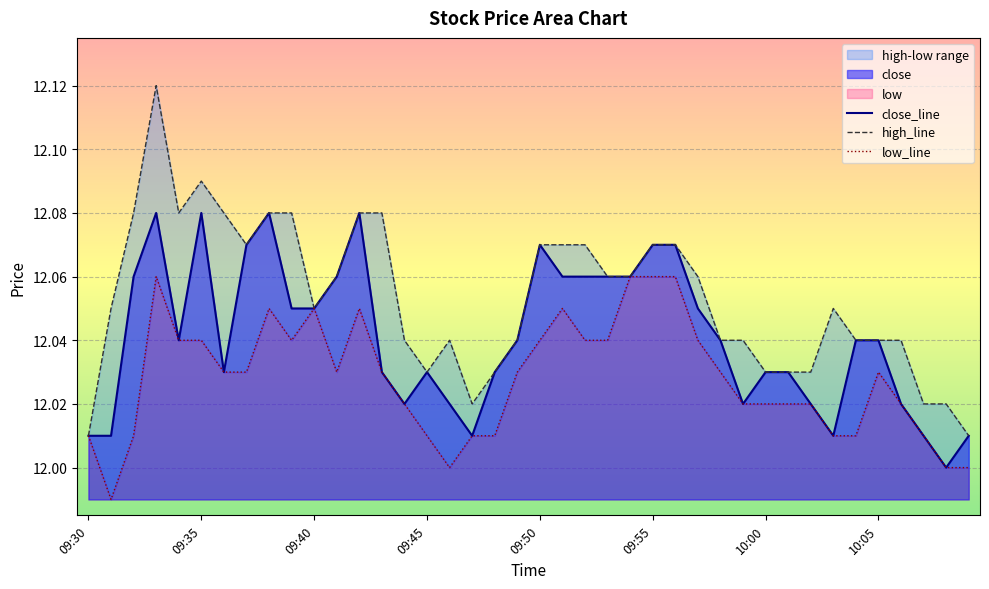

What is the label of the 21st point from the right?

09:49